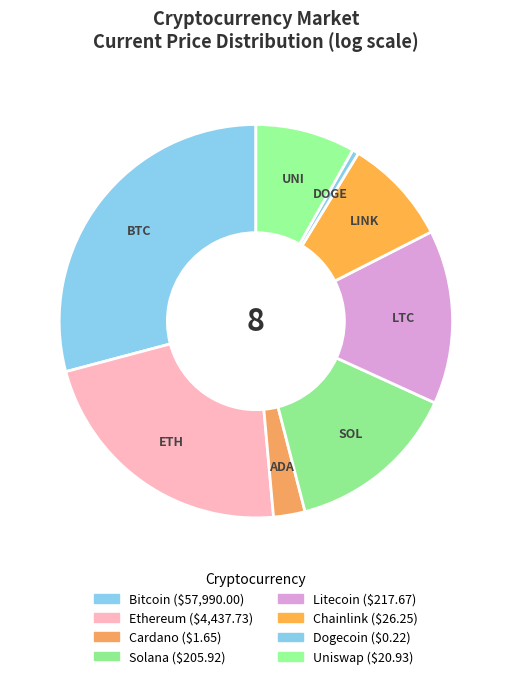

Which slice is the smallest?

doge